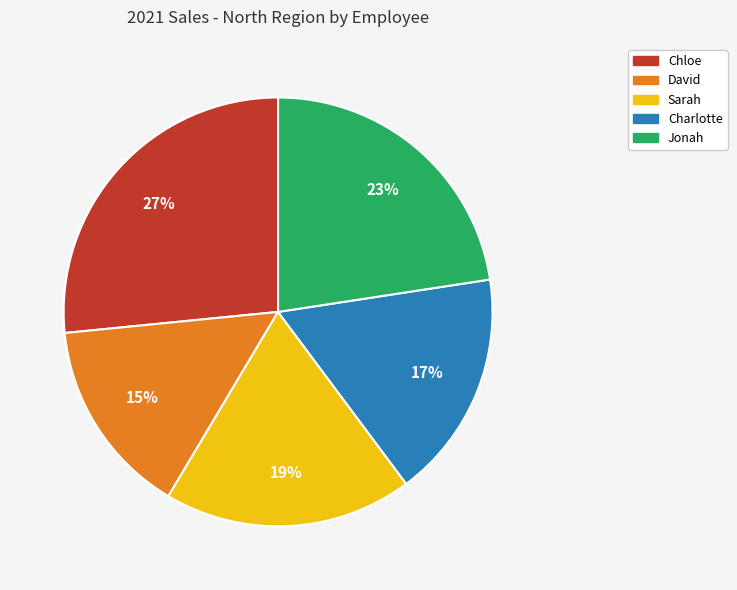

Does any single category account for the majority?

No